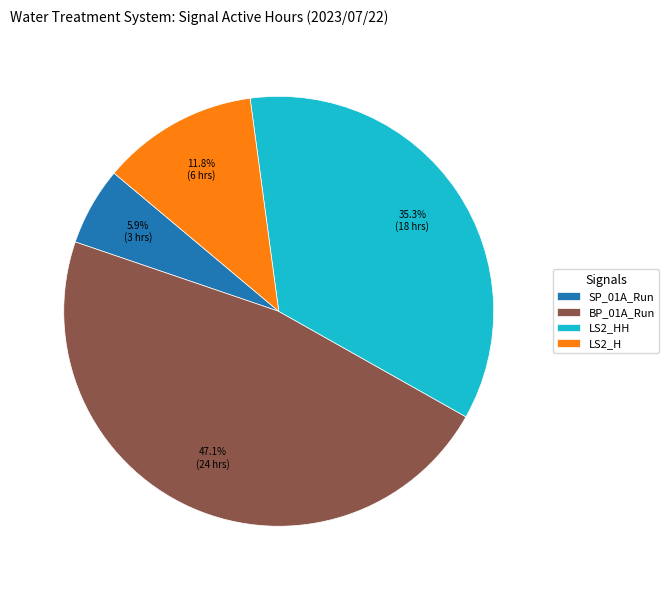

Rank the categories by value from lowest to highest.

SP_01A_Run, LS2_H, LS2_HH, BP_01A_Run